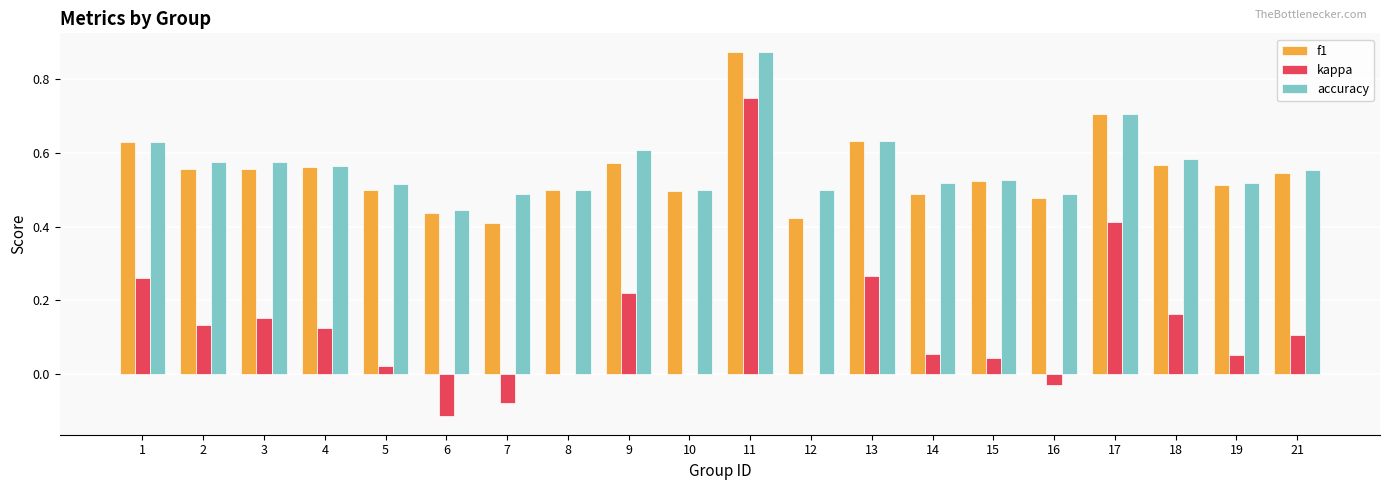

Which category has the highest value in the accuracy series?

11